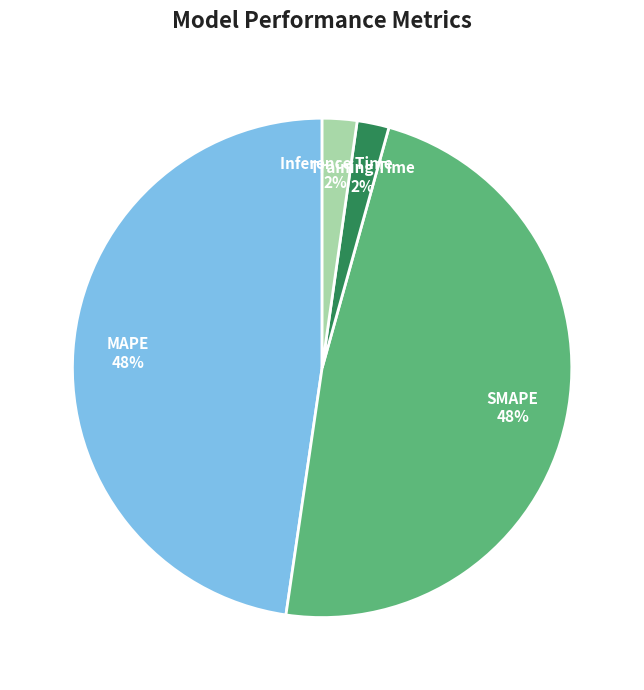

To the nearest percent, what is the difference between the SMAPE and Training Time slice percentages?

46%